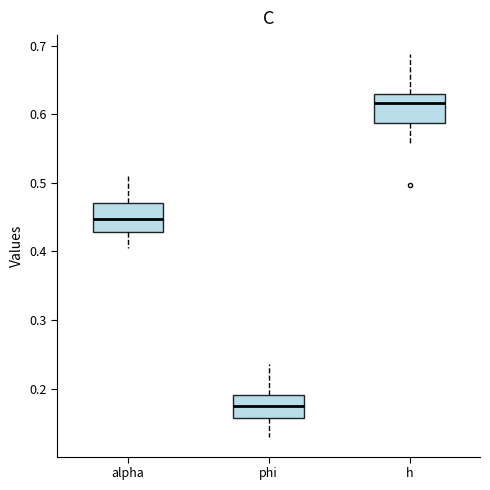

Where does the median line of the box for alpha sit on the y-axis? The values are not printed on the chart, so give them approximately, as read against the axis.

0.45